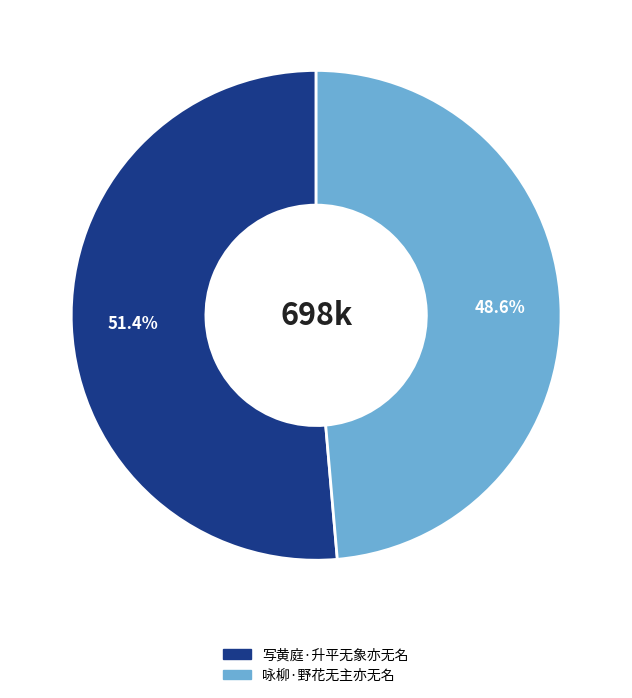

Approximately how many times larger is the value at 咏柳·野花无主亦无名 compared to 写黄庭·升平无象亦无名?

0.9